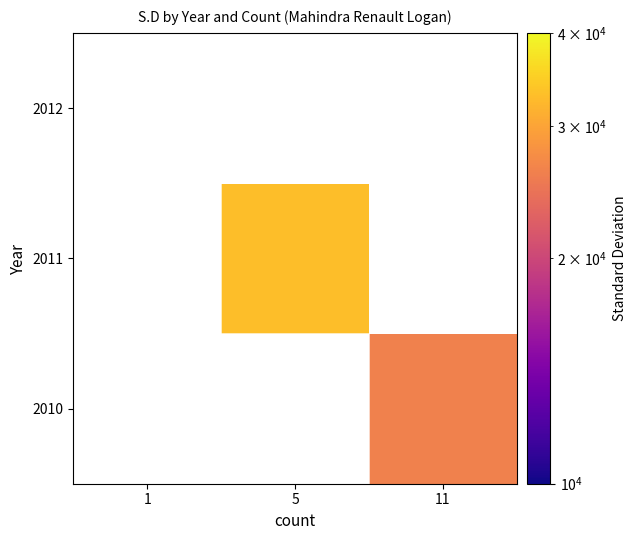

Which category has the lowest value across all series?

11